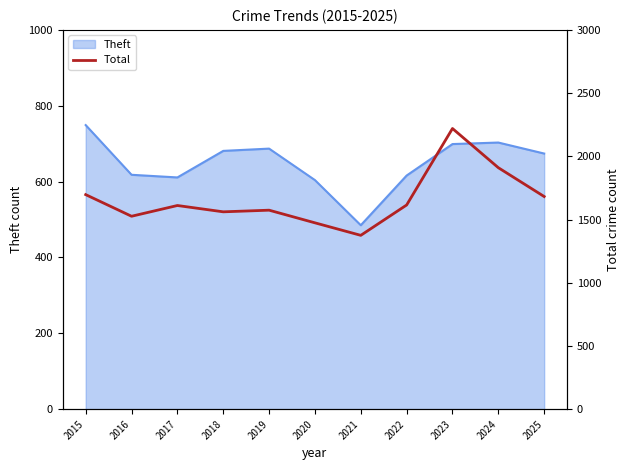

What is the ratio of the value at 2015 to the value at 2020?

1.2